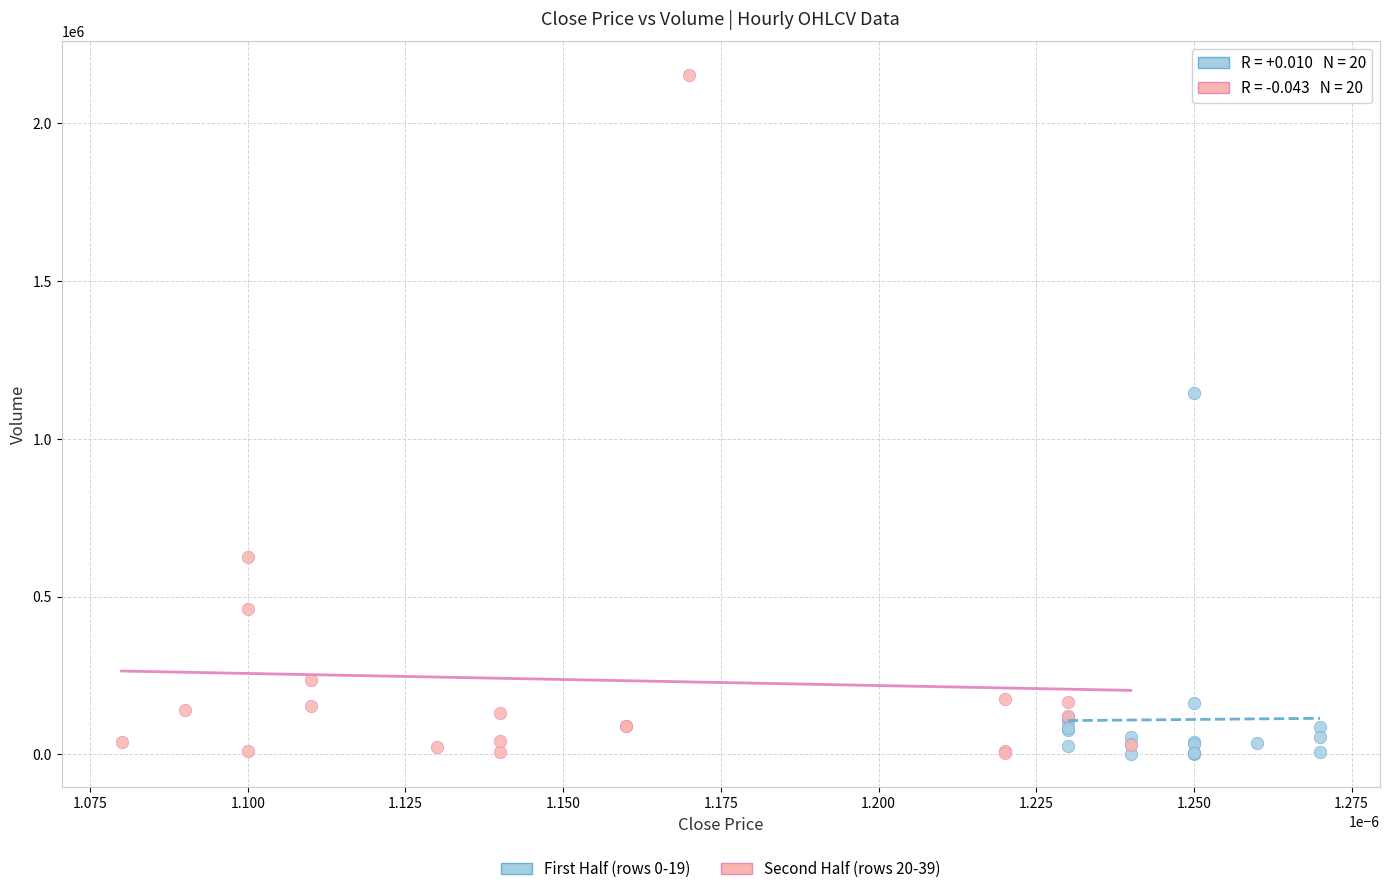

Which series has the largest Y range (max minus min)?

Second Half (rows 20-39)